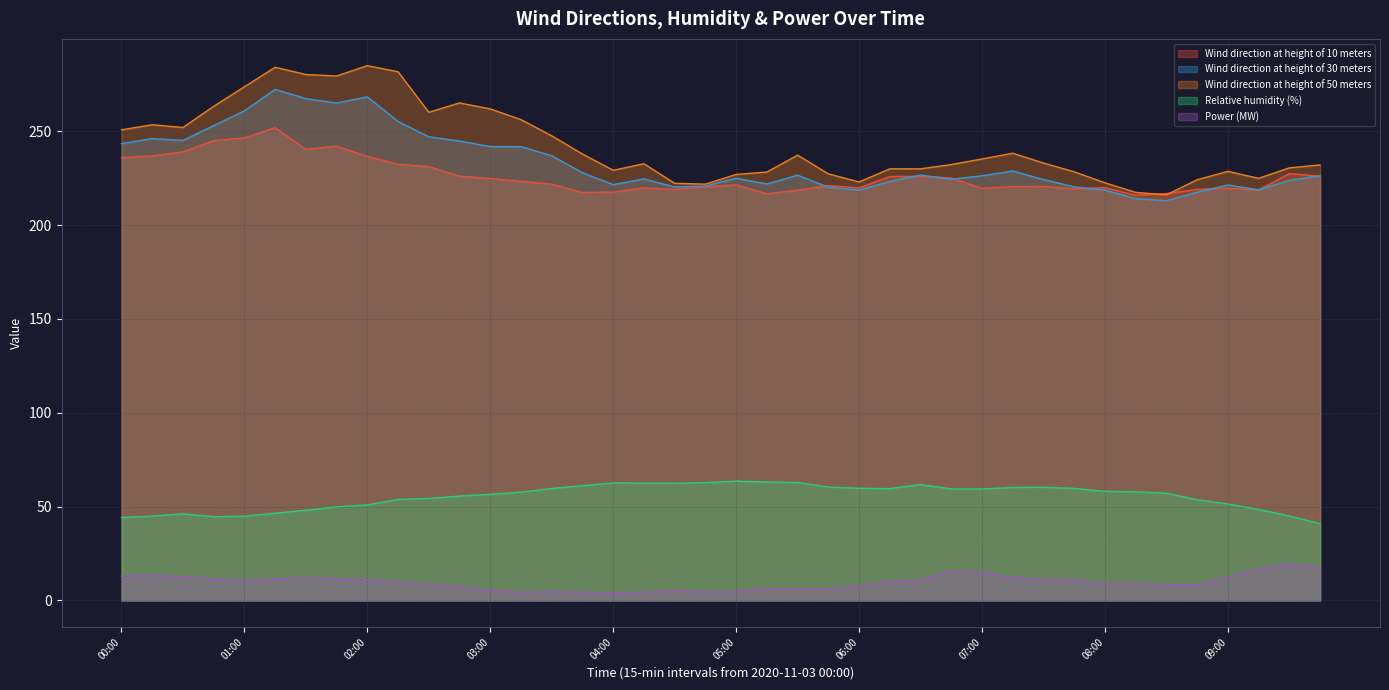

Which label corresponds to the largest value in the chart?

02:00